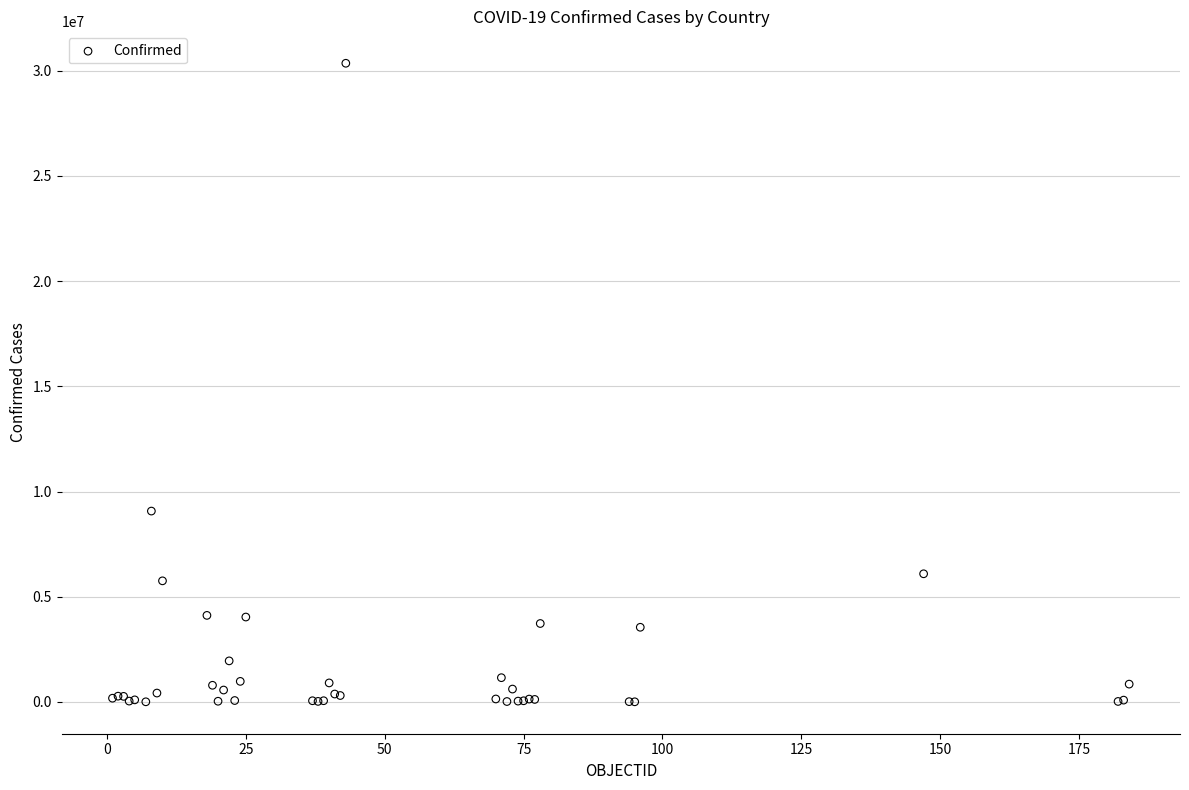

What Y value in the scatter plot is closest to 15181665?

9072230